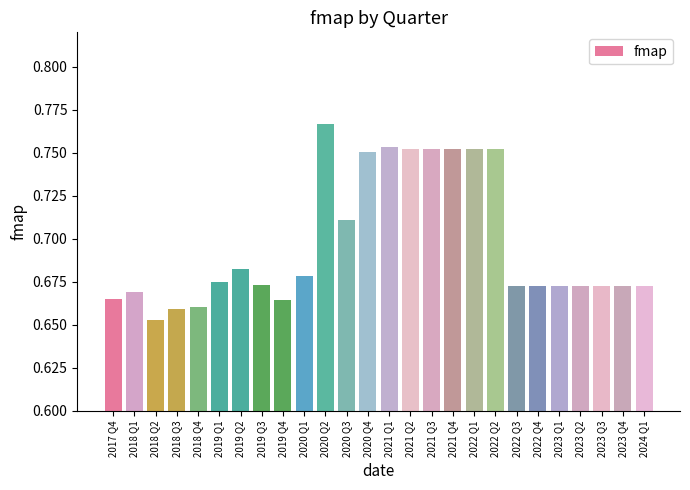

Where is the data nearest to the value 0?

2018 Q2